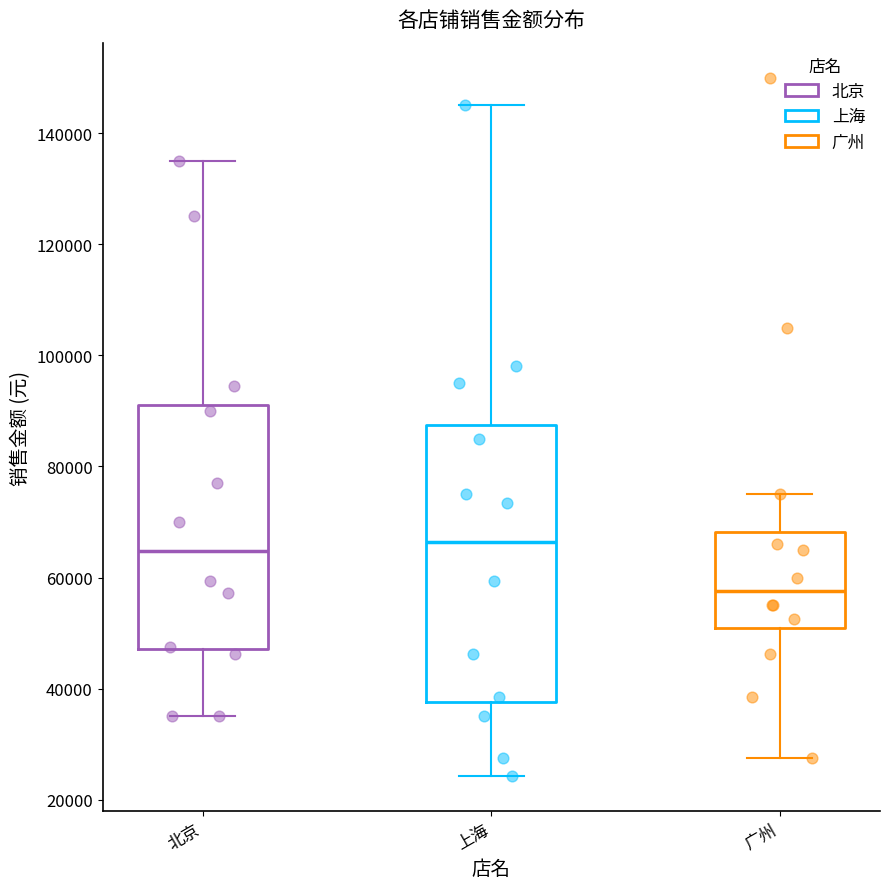

Reading left to right, transcribe this box plot: for each box, give where its median line is, the range the box spans, and where its two whiskers end, as read against the y-axis. The values are not printed on the chart, so give them approximately, as read against the axis.

北京: median 64000, box 48000 to 92000, whiskers 36000 to 136000
上海: median 66000, box 38000 to 88000, whiskers 24000 to 146000
广州: median 58000, box 50000 to 68000, whiskers 28000 to 76000